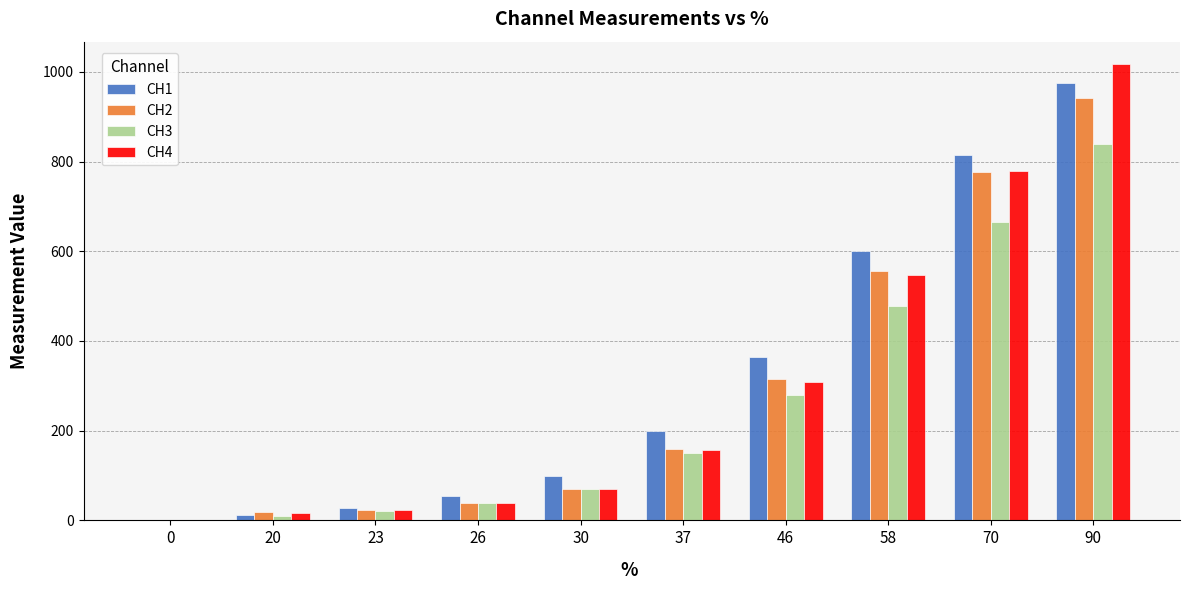

Are the bars grouped side by side (vs. stacked)?

Yes